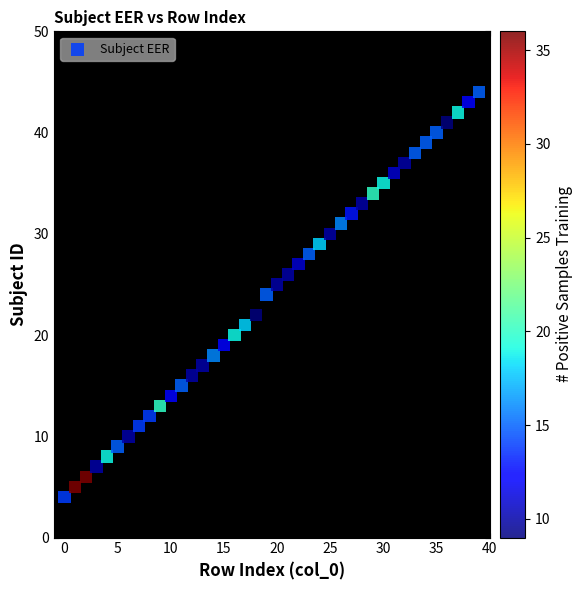

What is the range of Y values (max minus min)?

40